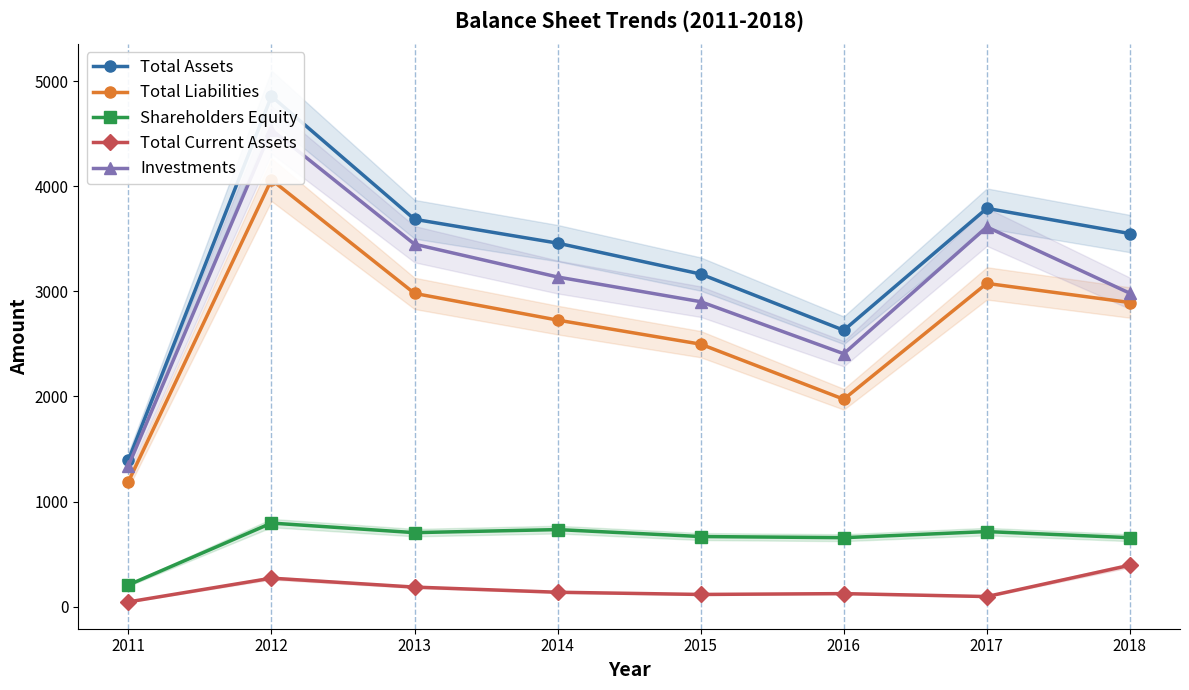

How many lines are shown in the chart?

5